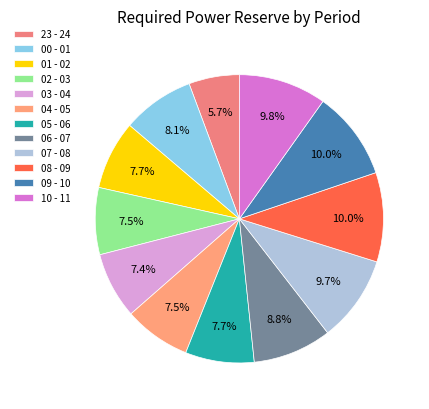

How many segments does this pie chart have?

12